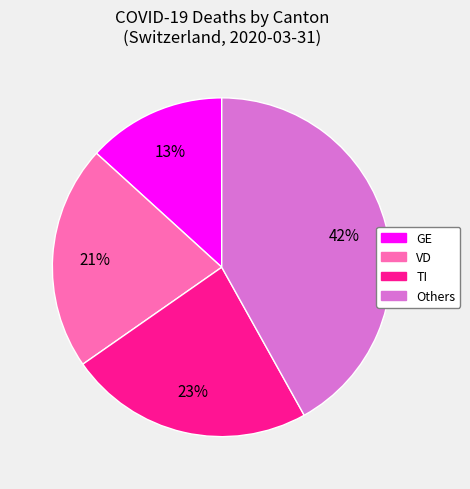

To the nearest percent, what is the average slice percentage?

25%